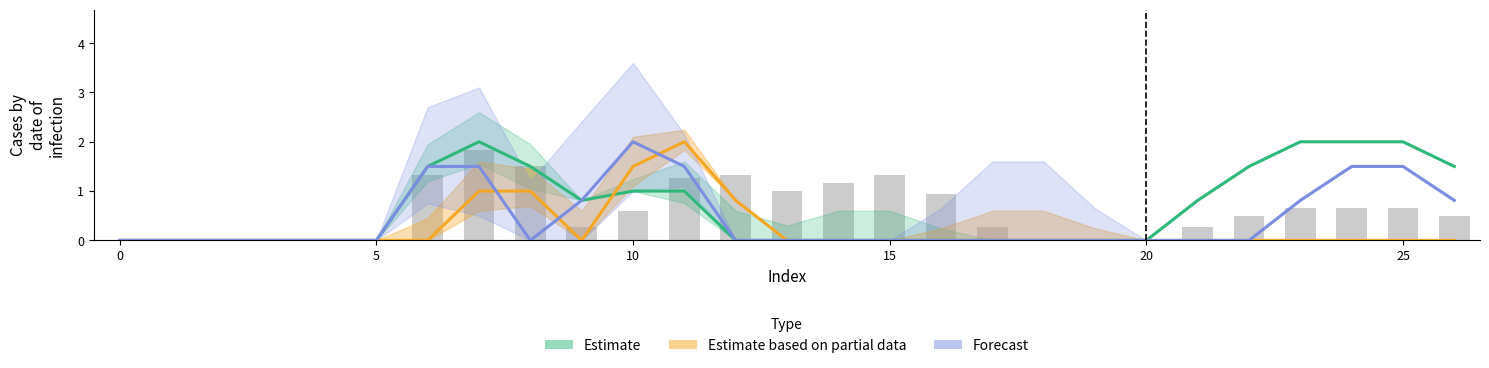

What is the average value of the Estimate based on partial data series?

0.2